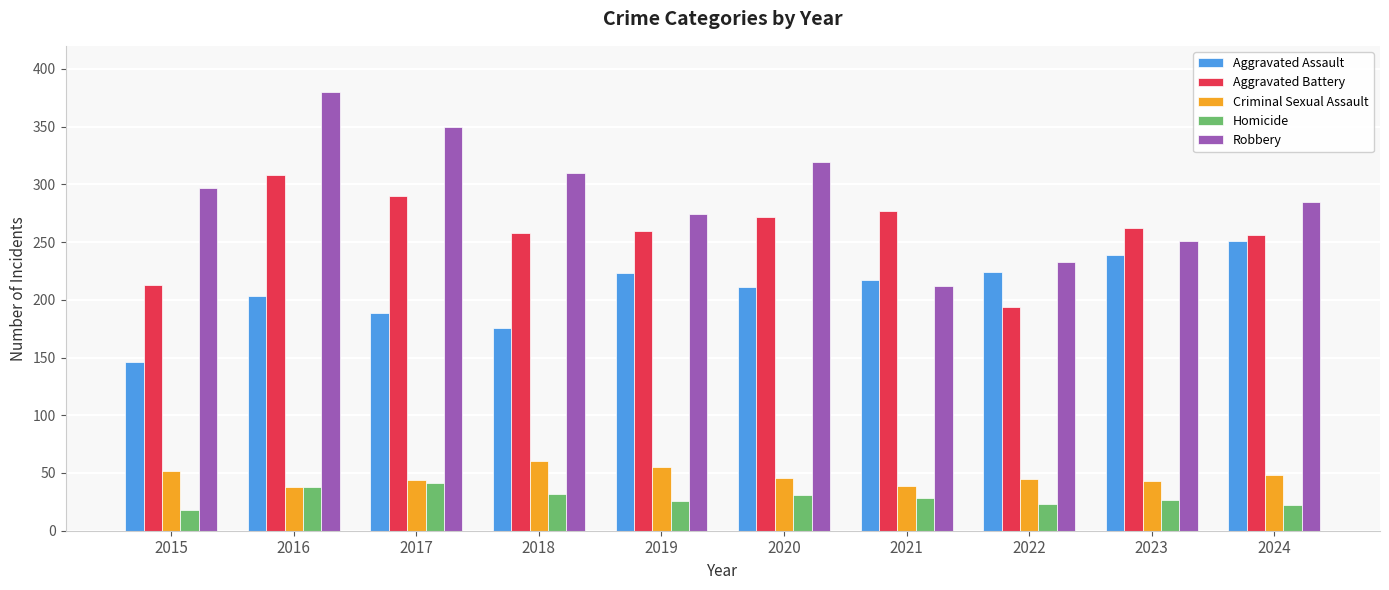

How many bars are there in total?

50